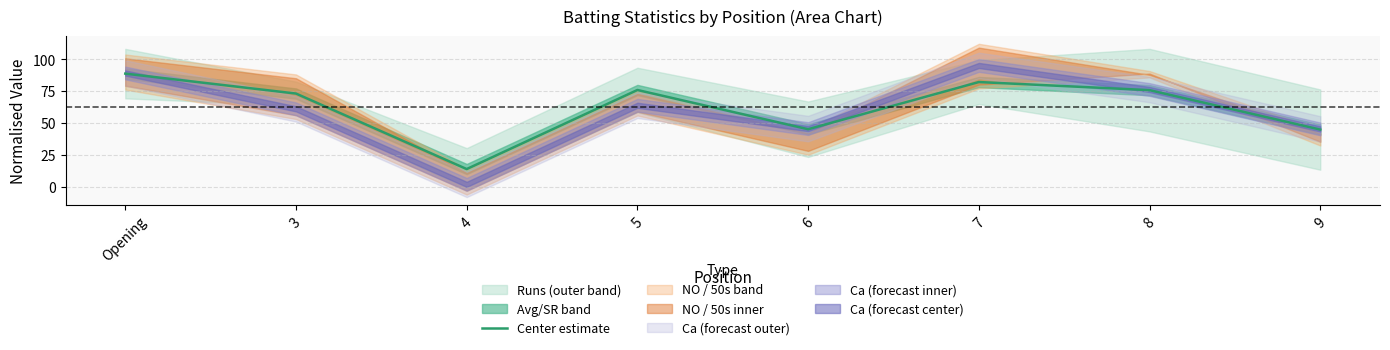

How many lines are shown in the chart?

1